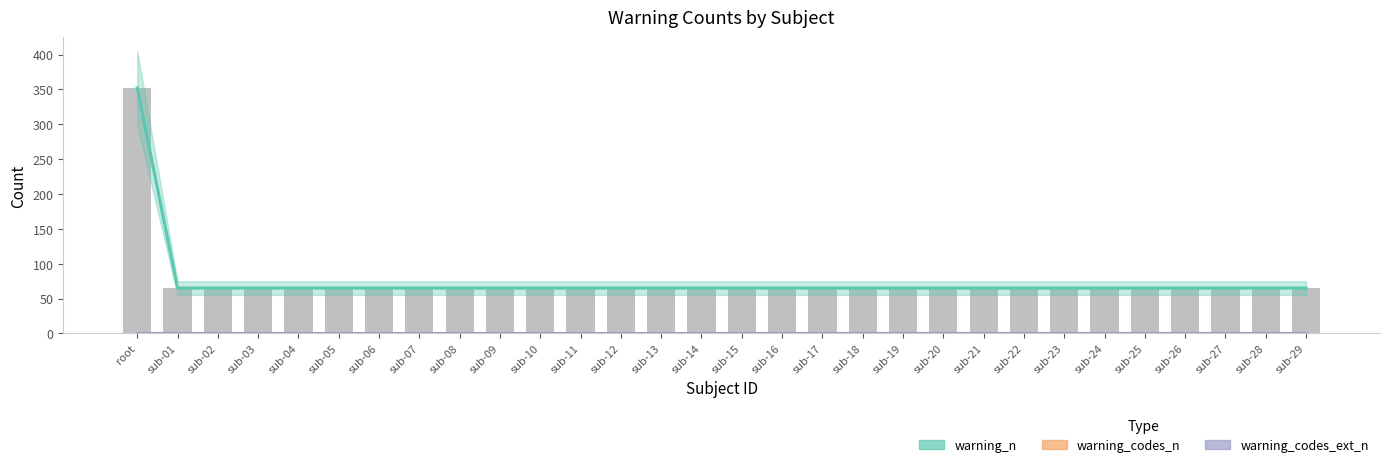

At which category is the sum across all series the highest?

root